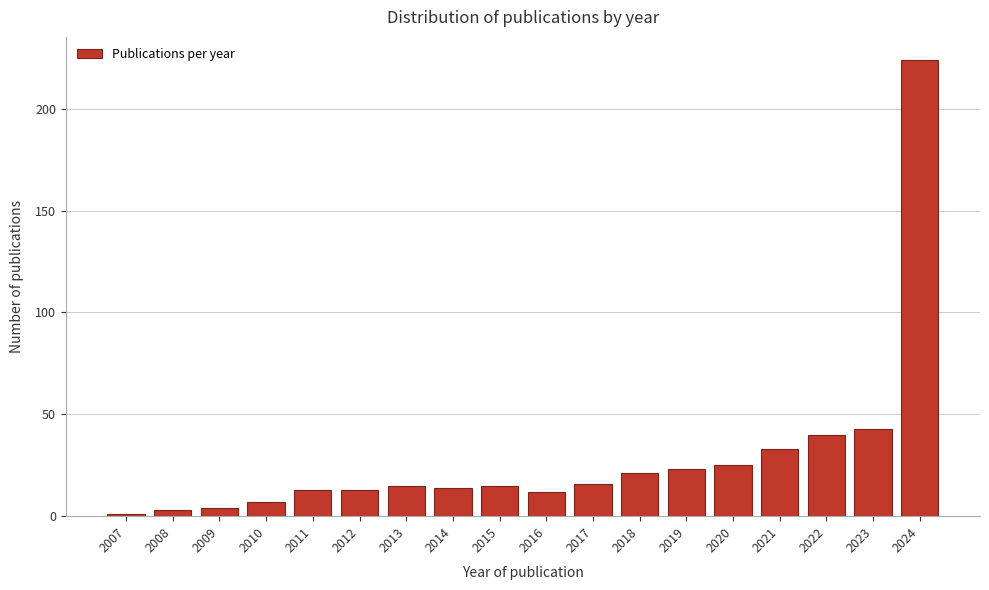

Reading left to right, list all the values displayed in this chart.

2007=1	2008=3	2009=4	2010=7	2011=13	2012=13	2013=15	2014=14	2015=15	2016=12	2017=16	2018=21	2019=23	2020=25	2021=33	2022=40	2023=43	2024=224